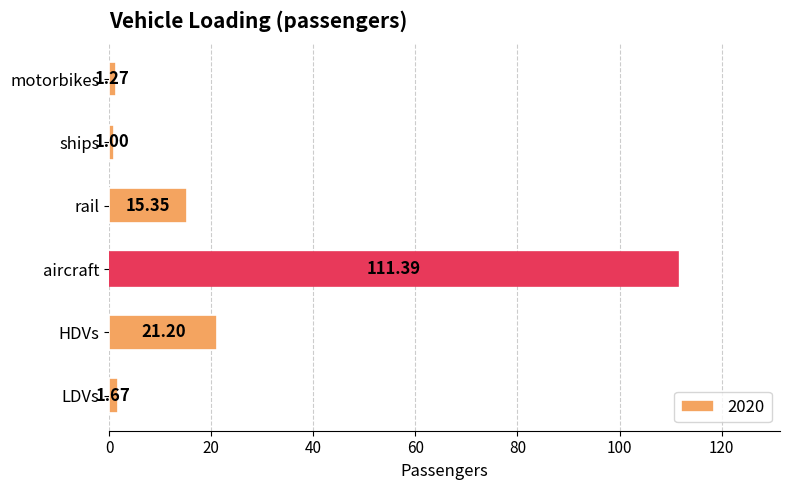

List the labels in order of value, smallest first.

ships, motorbikes, LDVs, rail, HDVs, aircraft